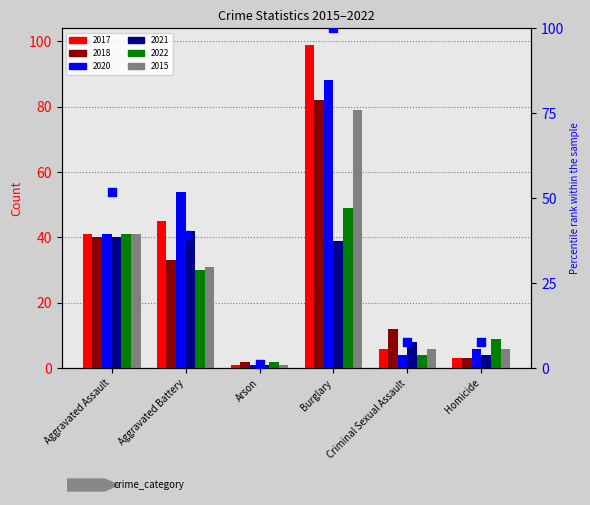

Approximately how many times larger is the value at Criminal Sexual Assault compared to Arson?

6.0